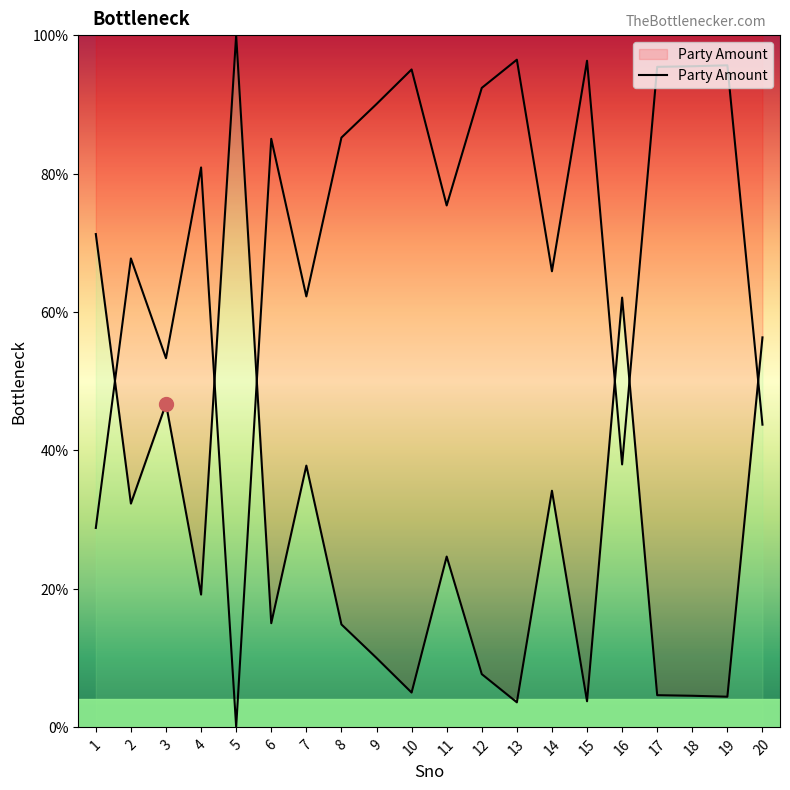

Read the value at 6.

15.0